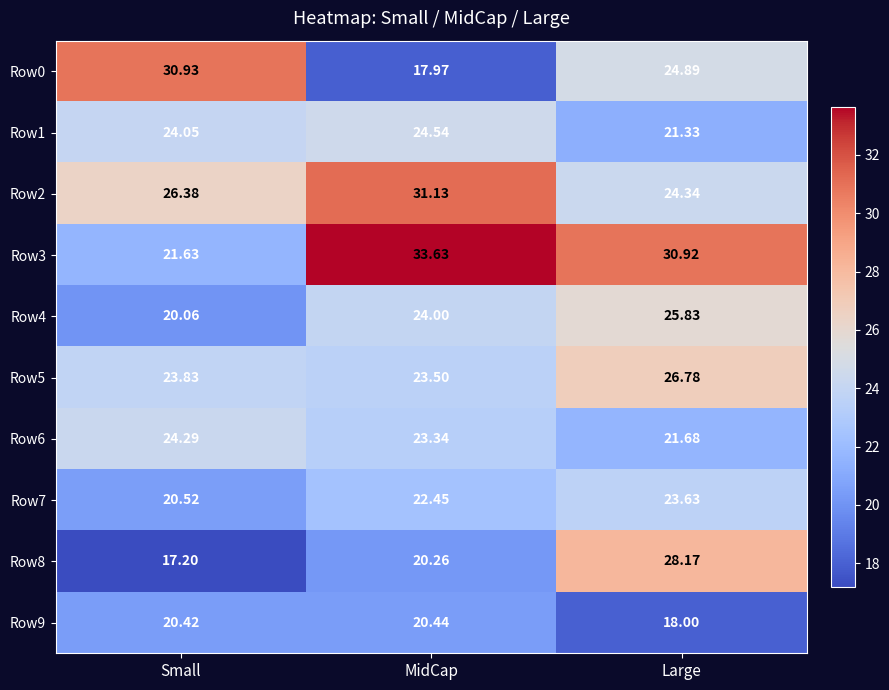

At which label does Row8 reach its peak?

Large